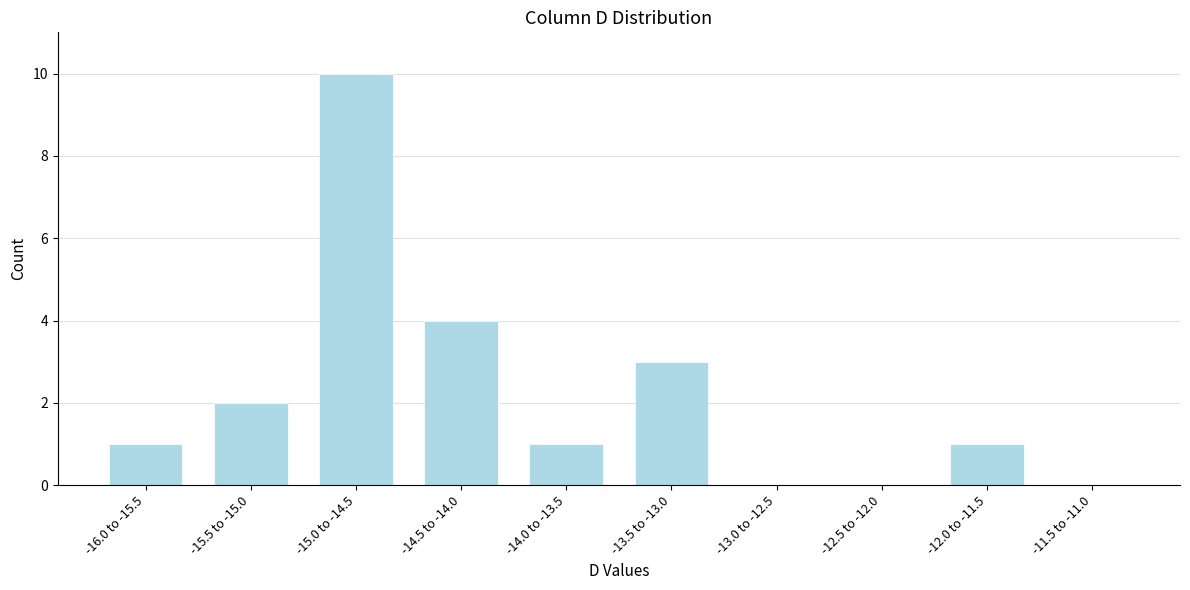

Reading left to right, extract all data points from this chart.

-16.0 to -15.5=1	-15.5 to -15.0=2	-15.0 to -14.5=10	-14.5 to -14.0=4	-14.0 to -13.5=1	-13.5 to -13.0=3	-13.0 to -12.5=0	-12.5 to -12.0=0	-12.0 to -11.5=1	-11.5 to -11.0=0